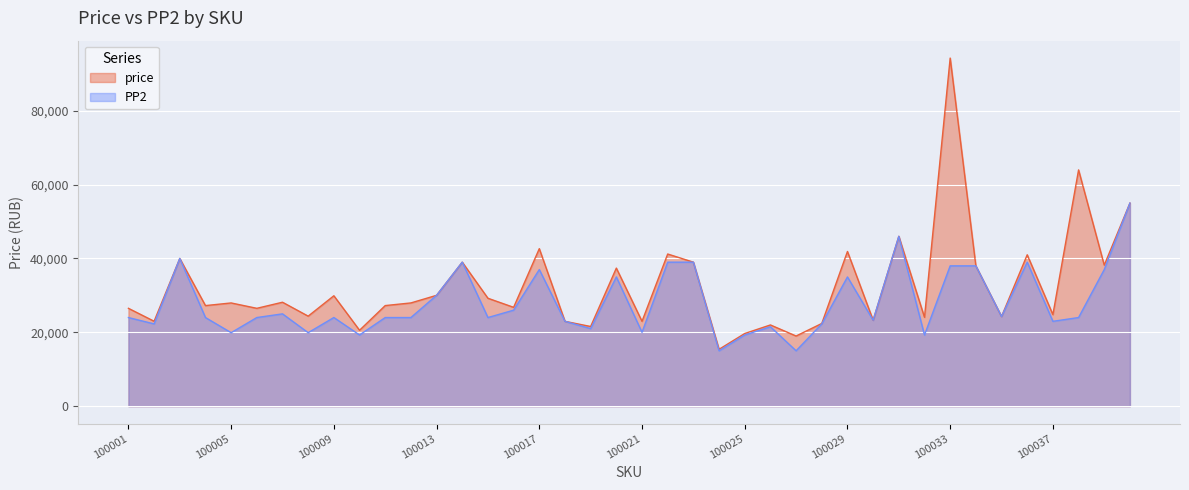

True or false: PP2 and price intersect in this chart.

False